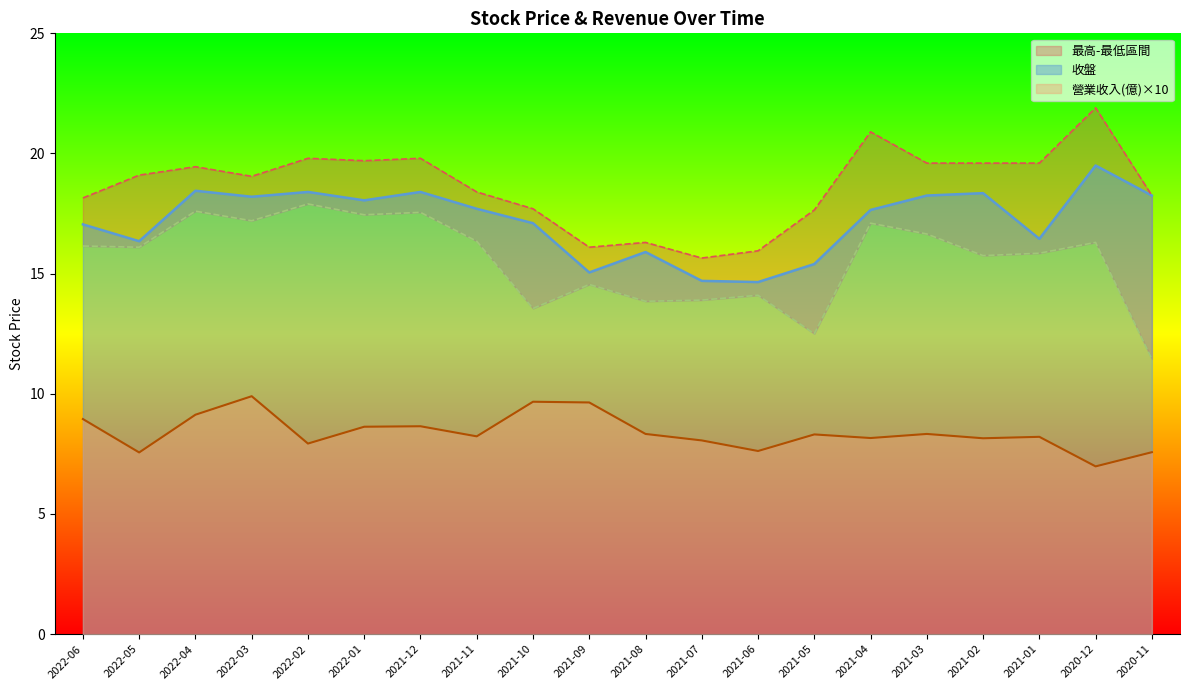

True or false: 收盤 and 最低 intersect in this chart.

False